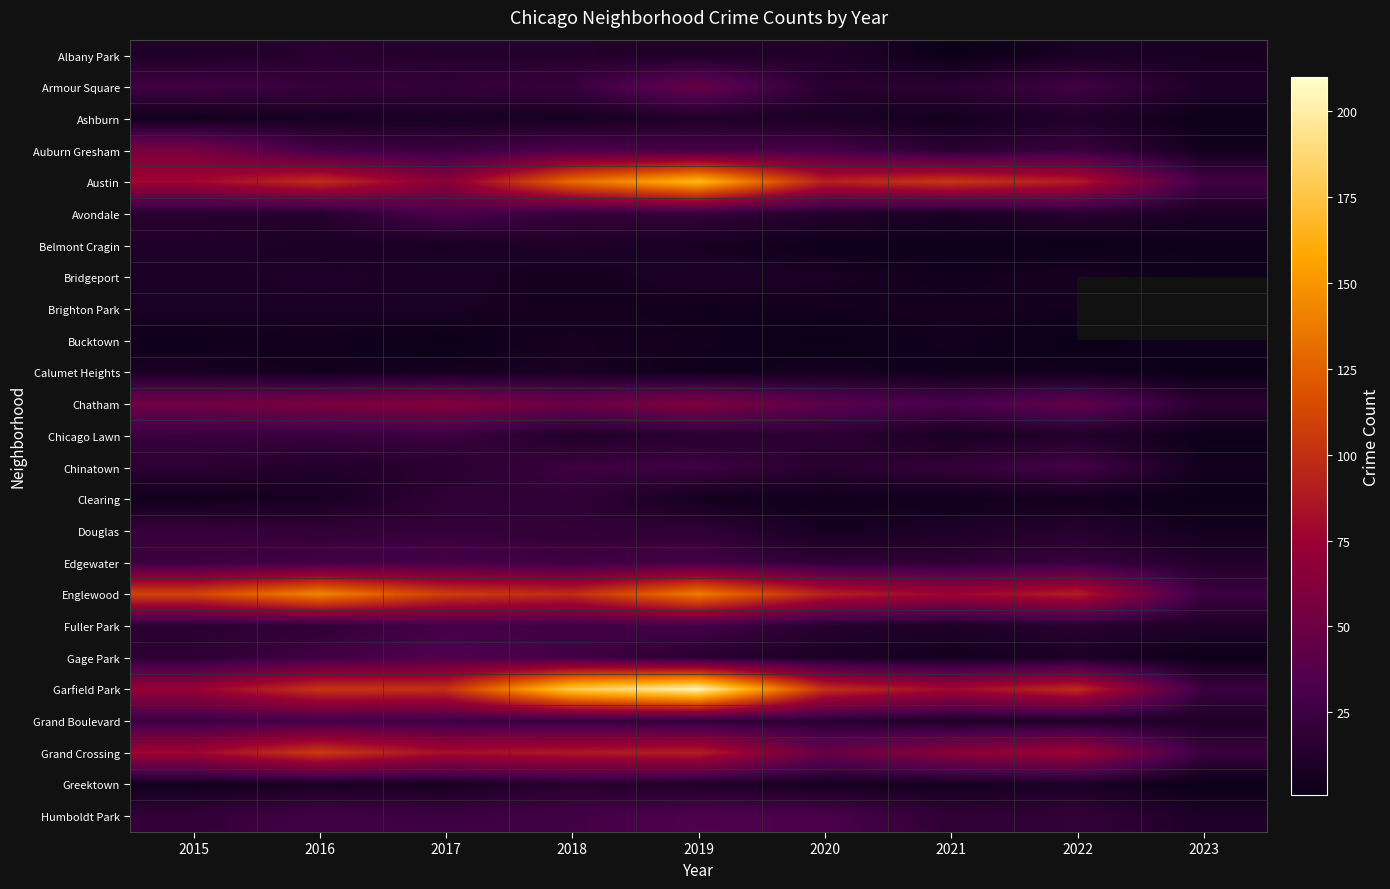

Rank the series at 2018 from lowest to highest value.

Bridgeport, Ashburn, Brighton Park, Bucktown, Calumet Heights, Belmont Cragin, Chicago Lawn, Albany Park, Greektown, Clearing, Douglas, Avondale, Grand Boulevard, Armour Square, Chinatown, Edgewater, Fuller Park, Gage Park, Humboldt Park, Auburn Gresham, Chatham, Grand Crossing, Englewood, Austin, Garfield Park